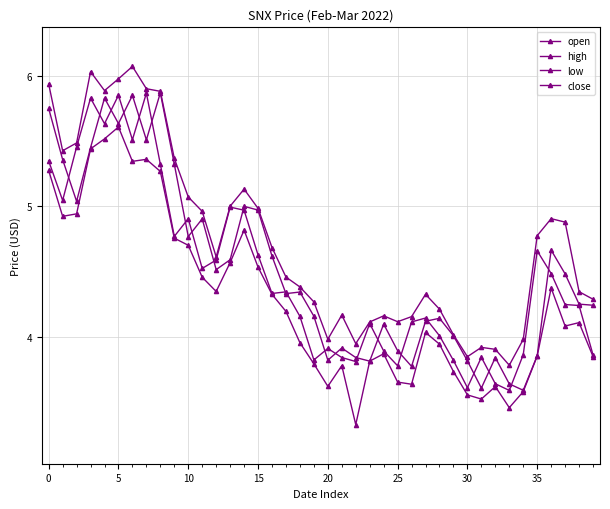

What is the minimum value for low?

3.3